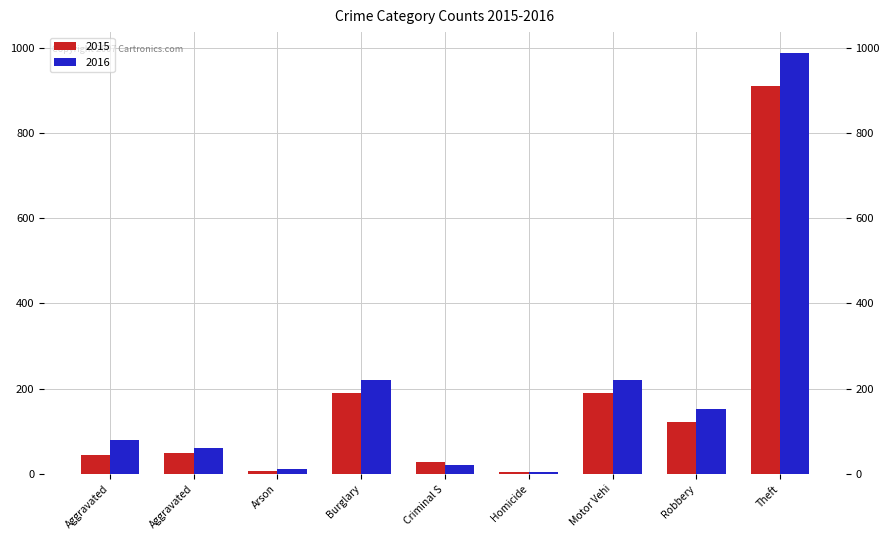

Rank the categories by 2016 value from highest to lowest.

Theft, Motor Vehi, Burglary, Robbery, Aggravated, Aggravated, Criminal S, Arson, Homicide